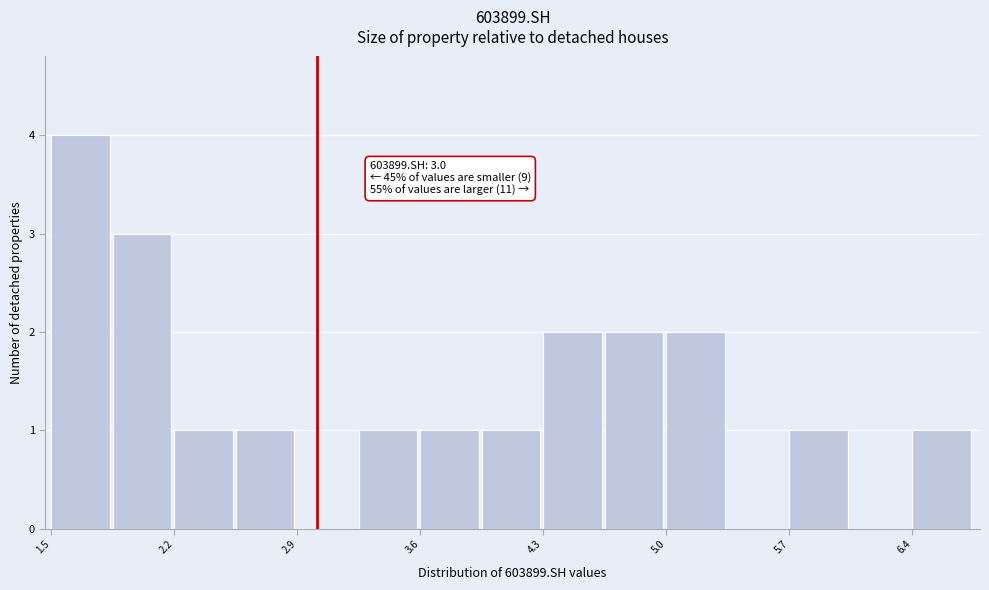

Read against the x-axis, roughly where is the centre of the tallest bar?

1.7